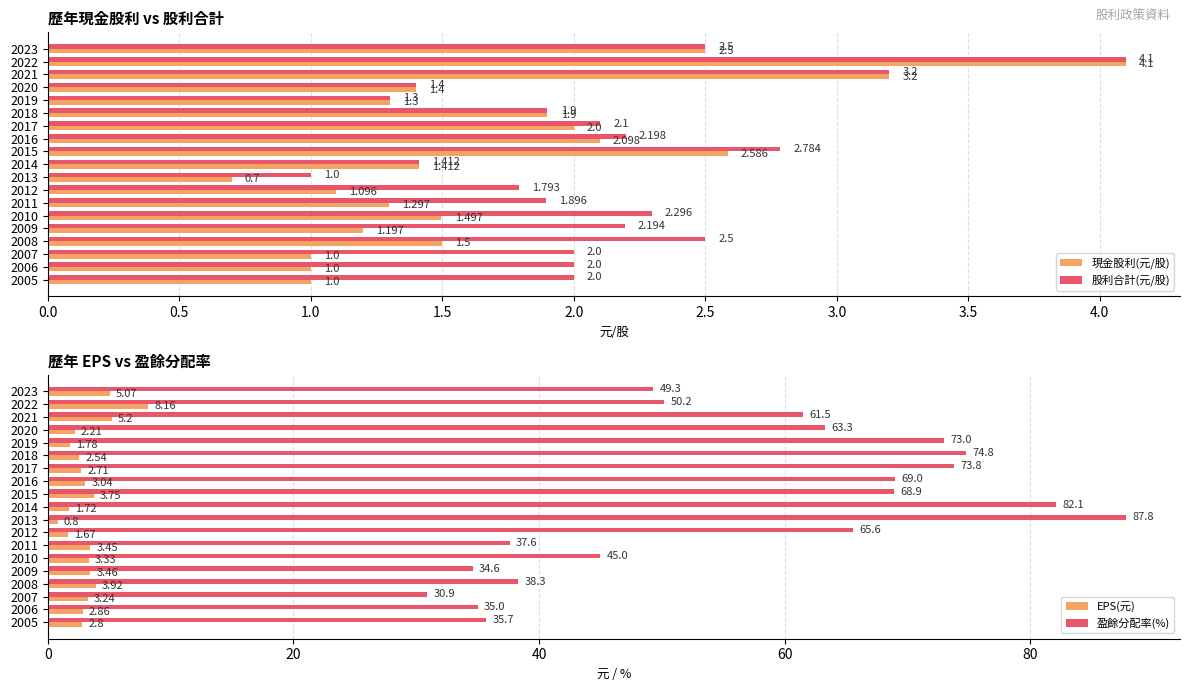

What are all the series names shown in the legend?

現金股利(元/股), 股利合計(元/股), EPS(元), 盈餘分配率(%)